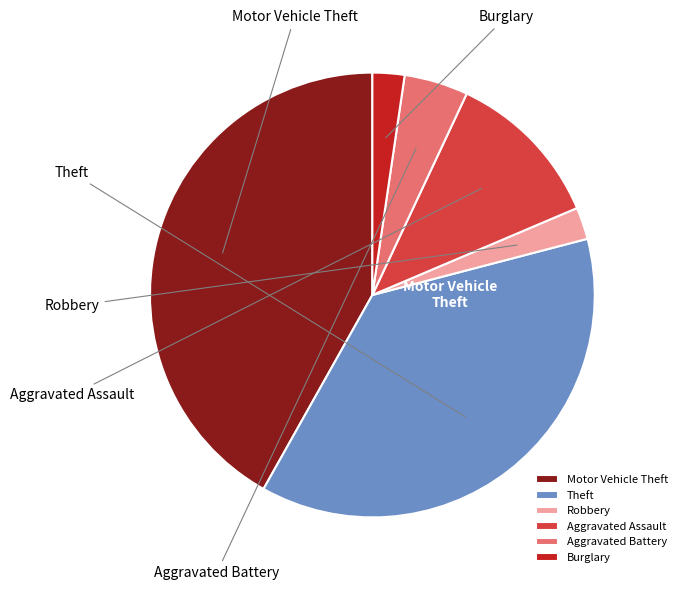

To the nearest percent, what portion does Motor Vehicle Theft represent?

42%